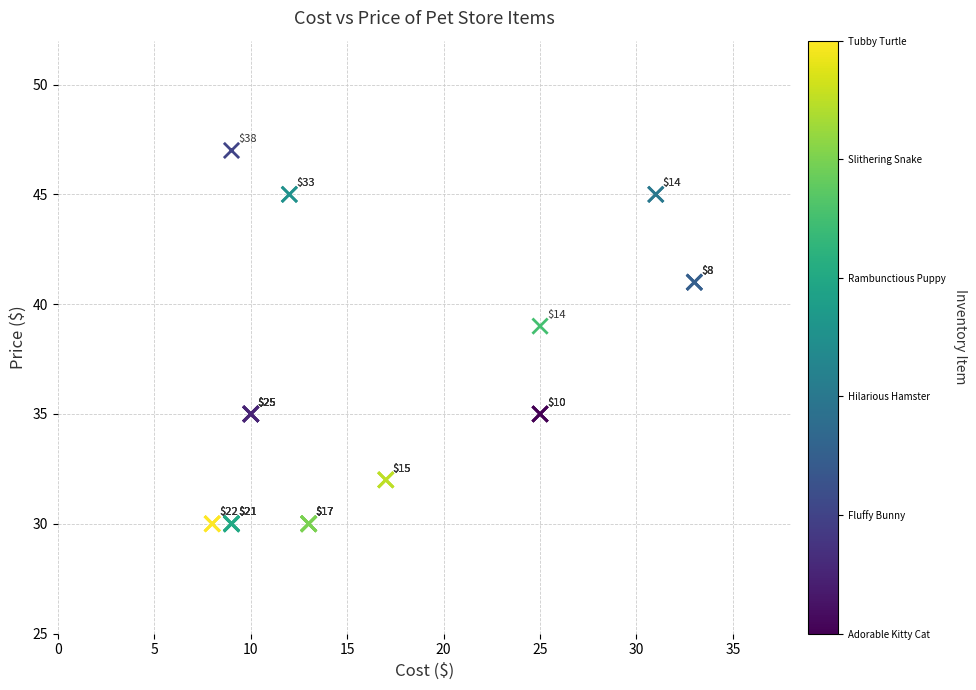

What Y value in the scatter plot is closest to 38?

39